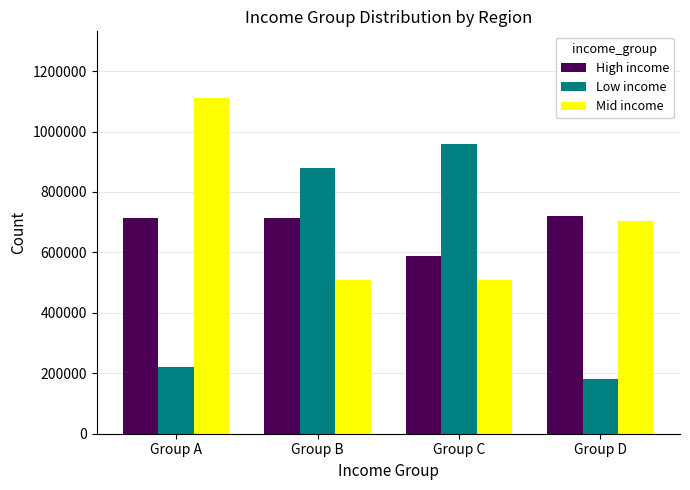

List the series in order of their overall mean, lowest first.

Low income, High income, Mid income